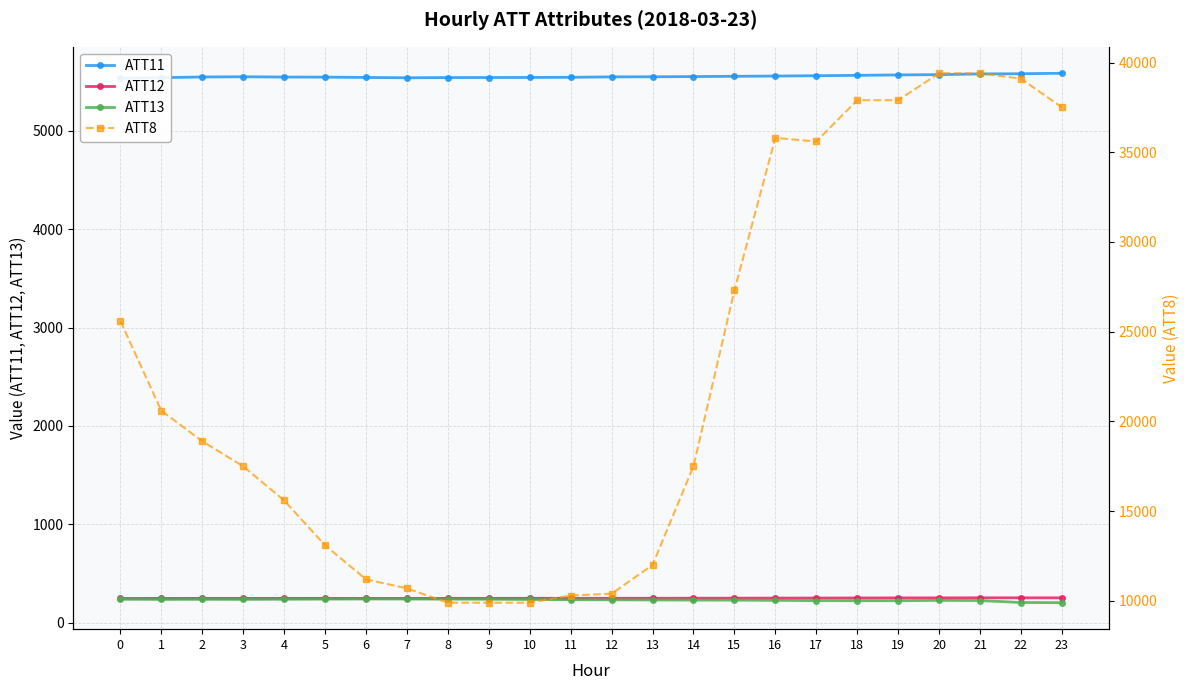

True or false: ATT12 and ATT8 cross at least once.

False